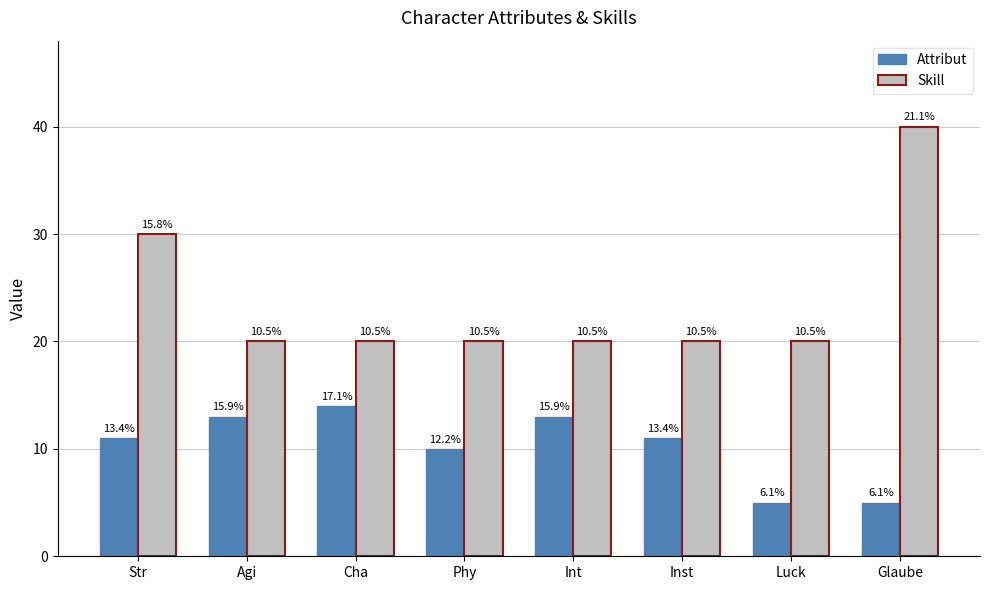

What is the label of the 1st bar from the right?

Glaube